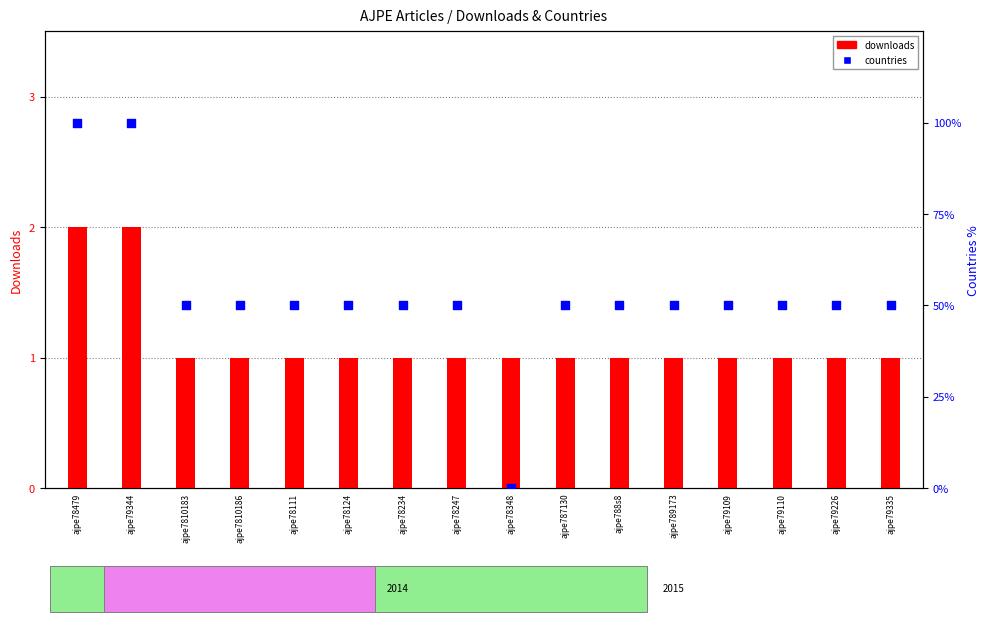

Which series has the largest total across all categories?

countries